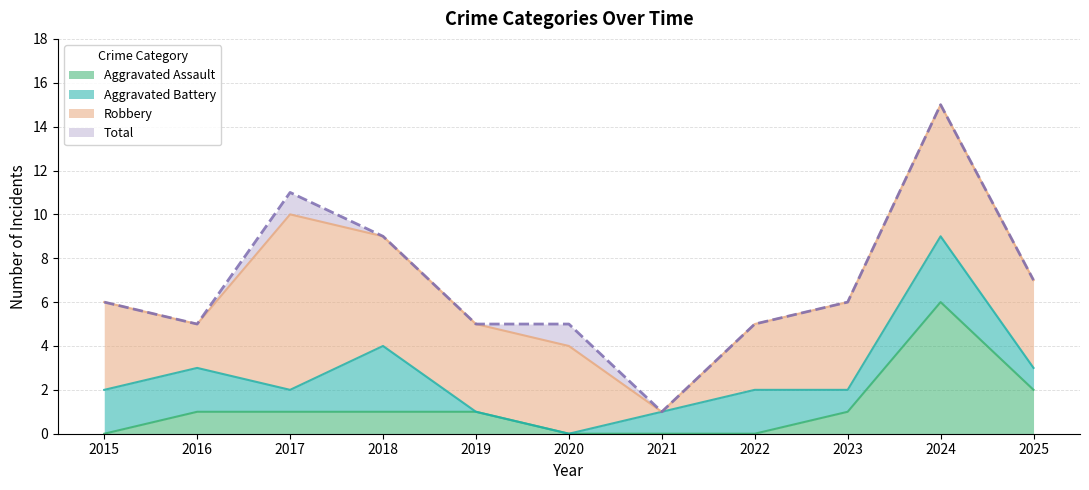

What is the maximum value for Aggravated Assault?

6